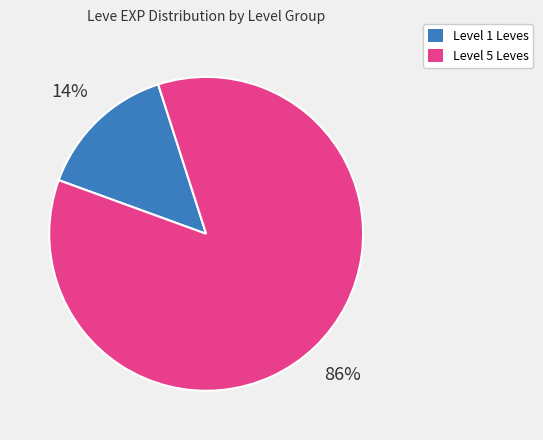

Do Level 1 Leves and Level 5 Leves together represent more than half of the pie?

Yes